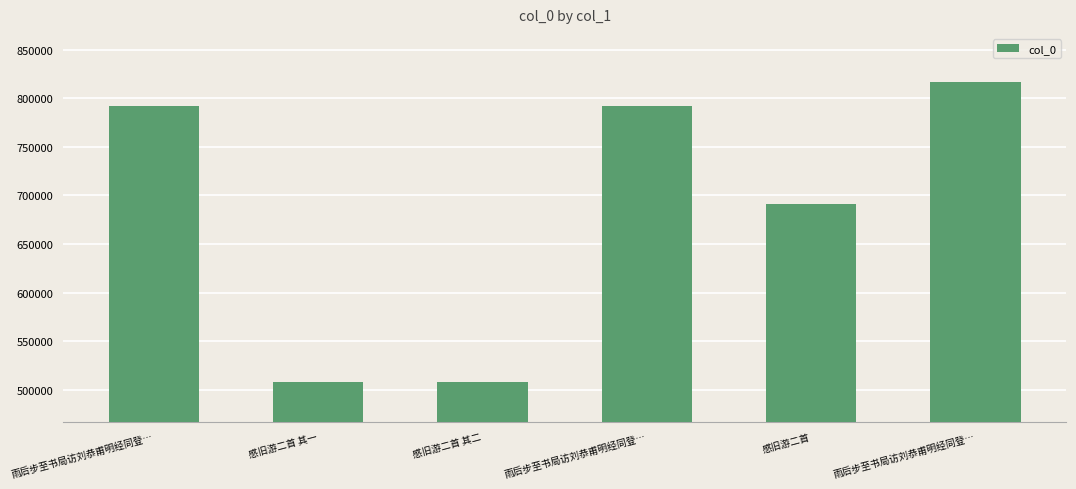

Count the number of data series in this chart.

1